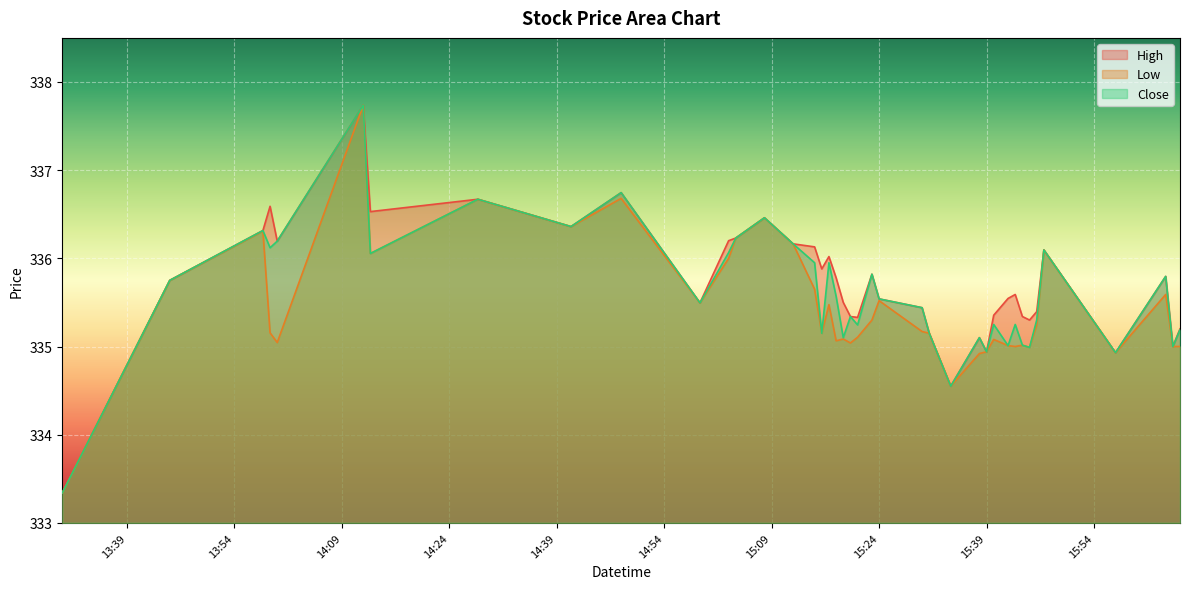

Which series changed the most between 2025-03-20 13:59:00 and 2025-03-20 15:03:00?

Low